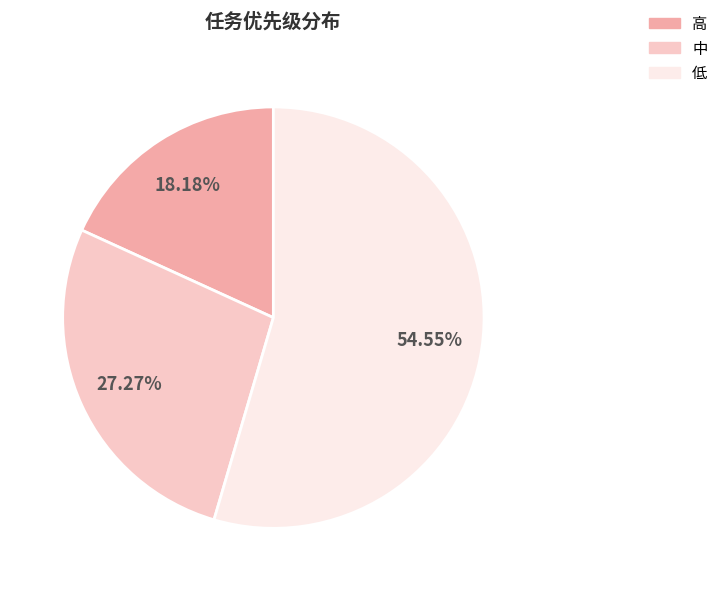

What is the ratio of the value at 中 to the value at 高?

1.5